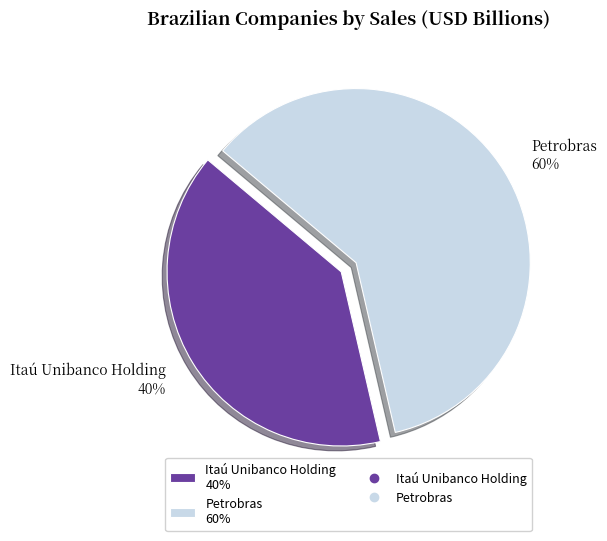

Which category has the smallest portion of the pie?

Itaú Unibanco Holding